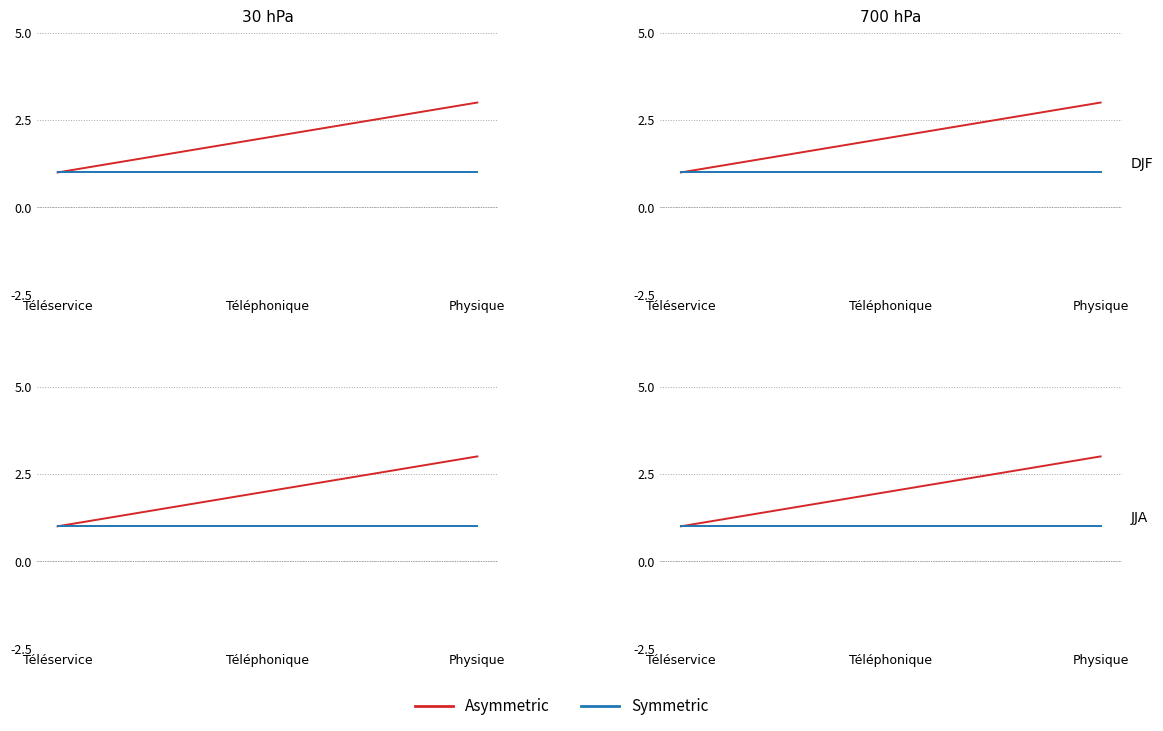

Which series changed the most between Téléservice and Téléphonique?

Asymmetric